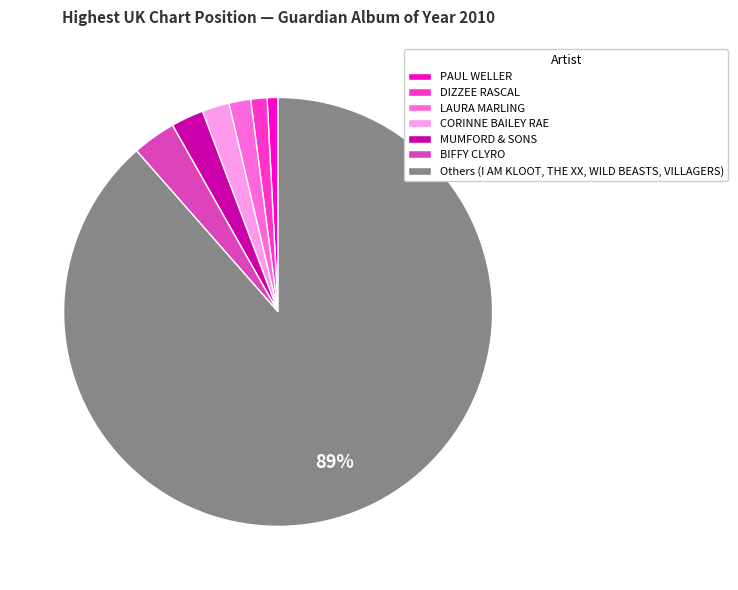

What percentage is the DIZZEE RASCAL slice, to the nearest percent?

1%